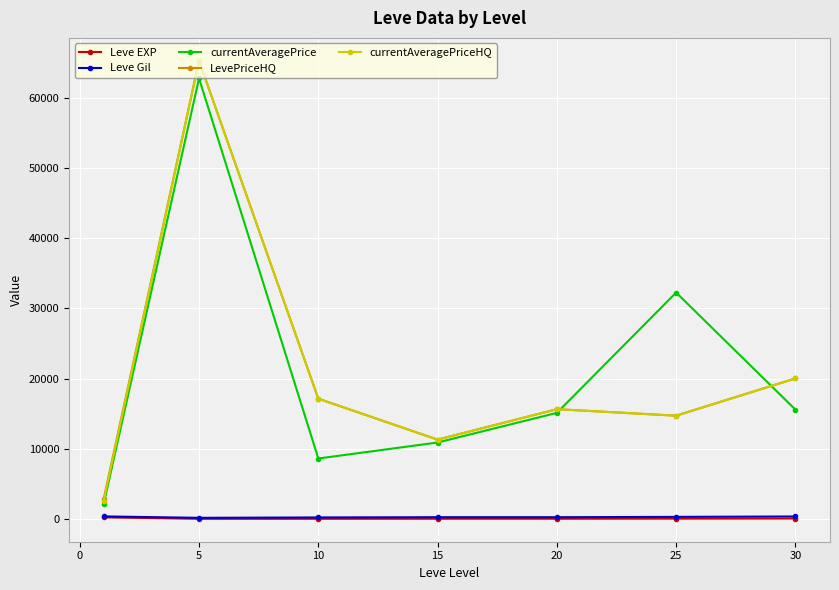

How many data points does each series have?

7